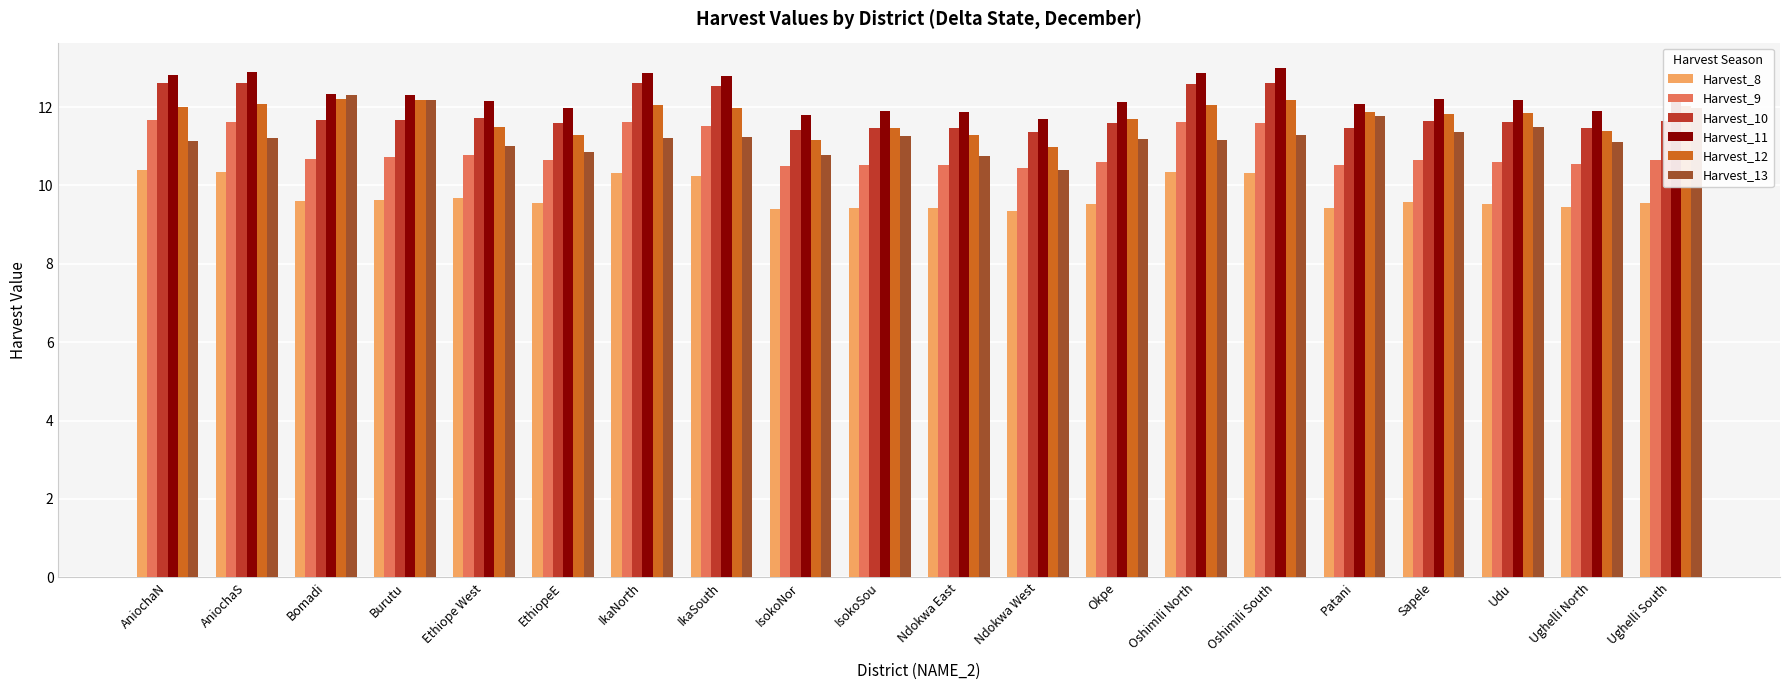

How many distinct data groups are displayed?

6